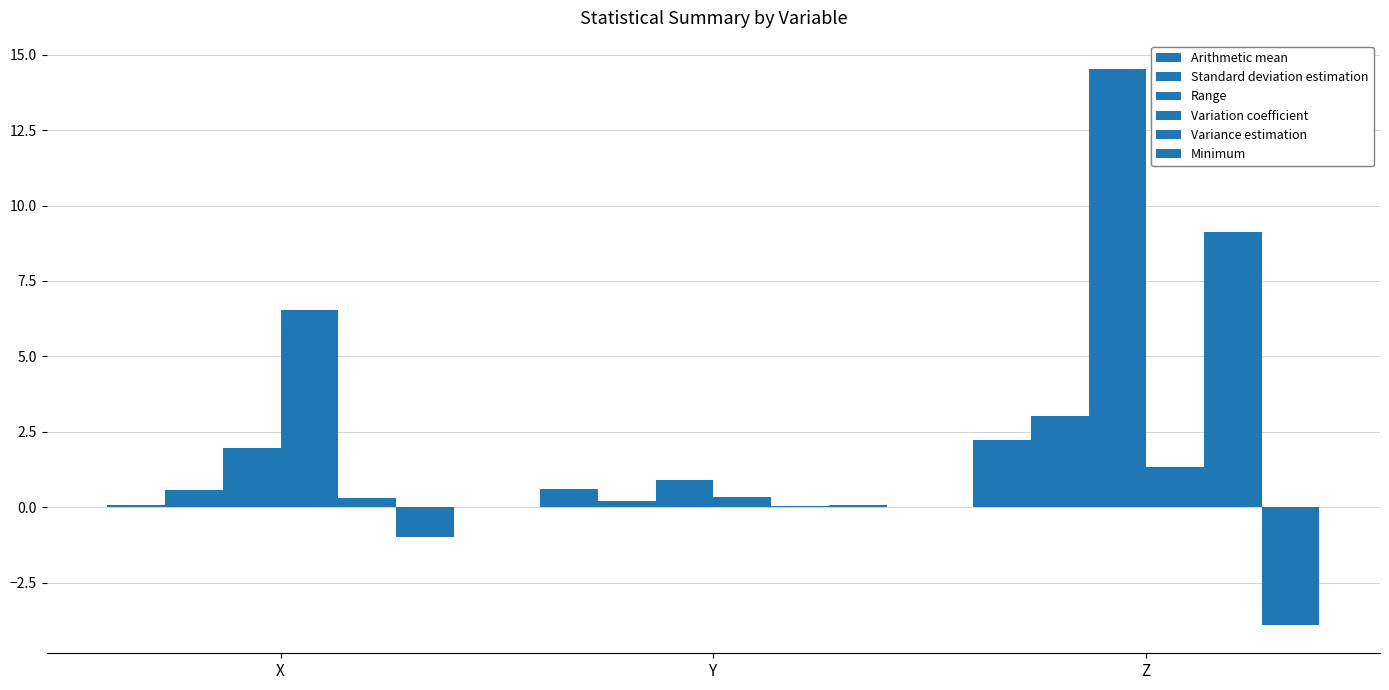

Between Z and X, which is larger?

Z